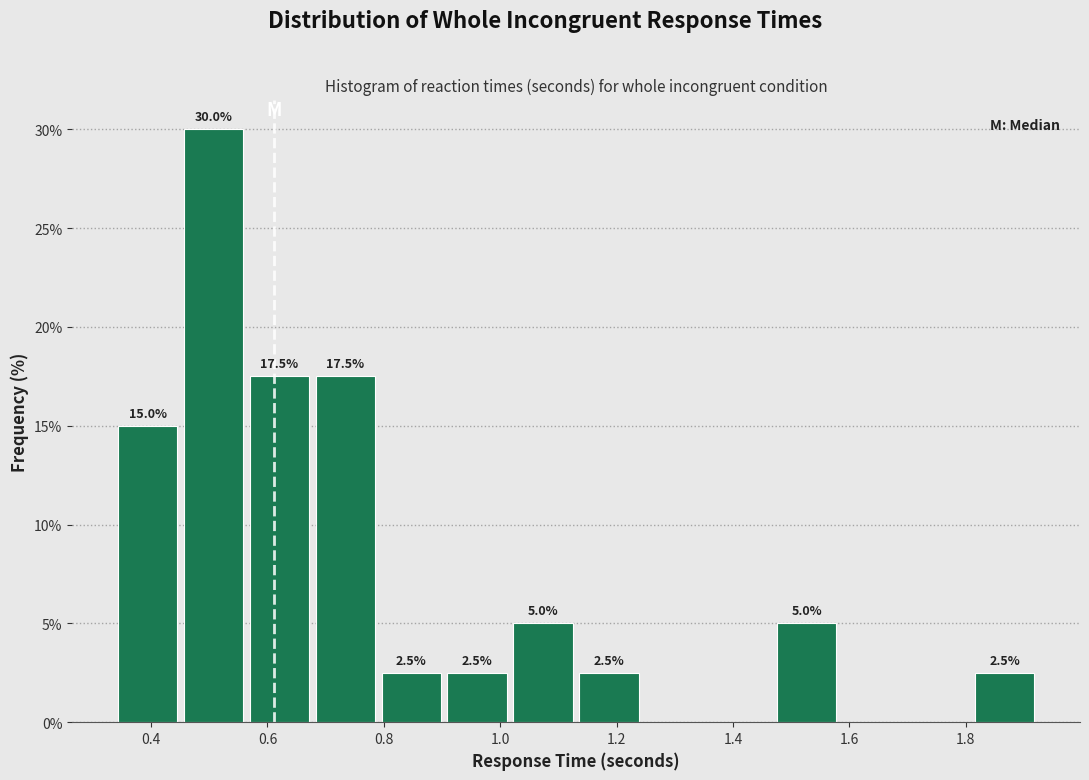

Over which range of the x-axis is the bar tallest?

0.46 to 0.56